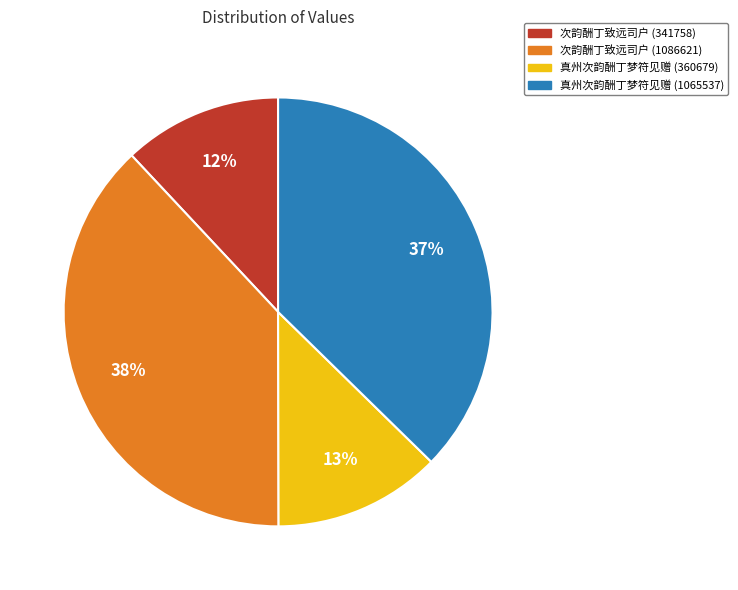

Between 次韵酬丁致远司户 (341758) and 次韵酬丁致远司户 (1086621), which is larger?

次韵酬丁致远司户 (1086621)